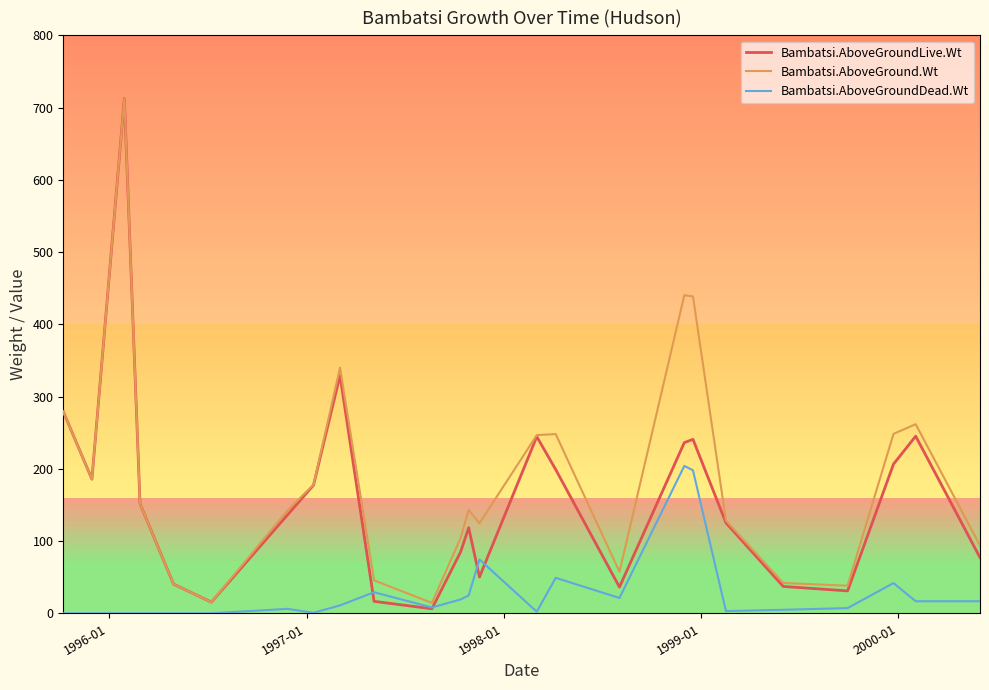

List the series in order of their overall mean, lowest first.

Bambatsi.AboveGroundDead.Wt, Bambatsi.AboveGroundLive.Wt, Bambatsi.AboveGround.Wt